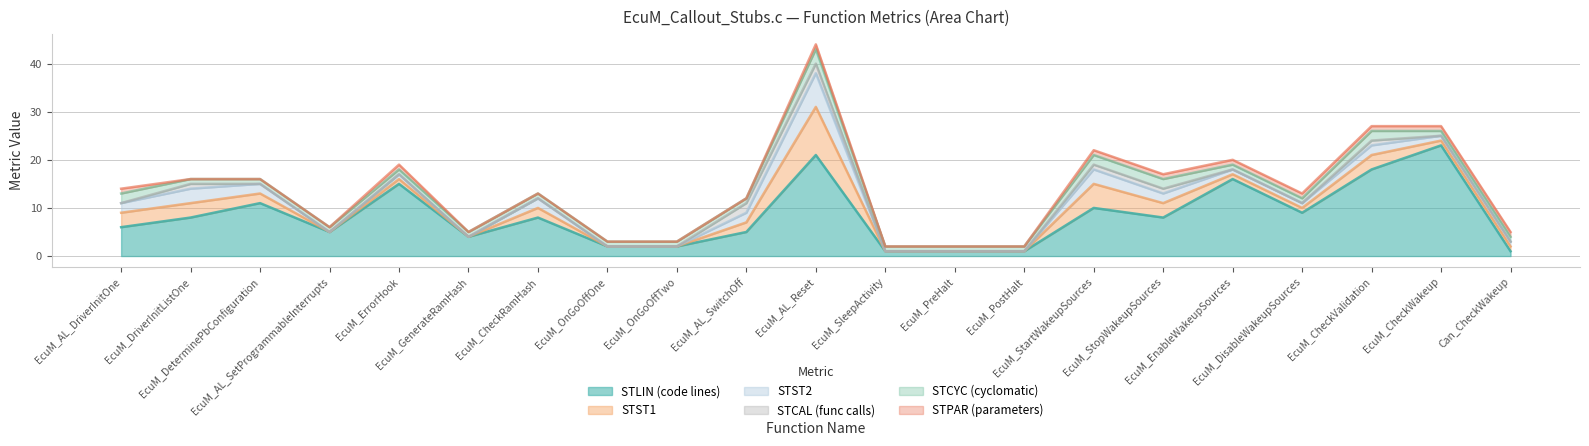

Which category has the highest value in the STLIN (code lines) series?

EcuM_CheckWakeup